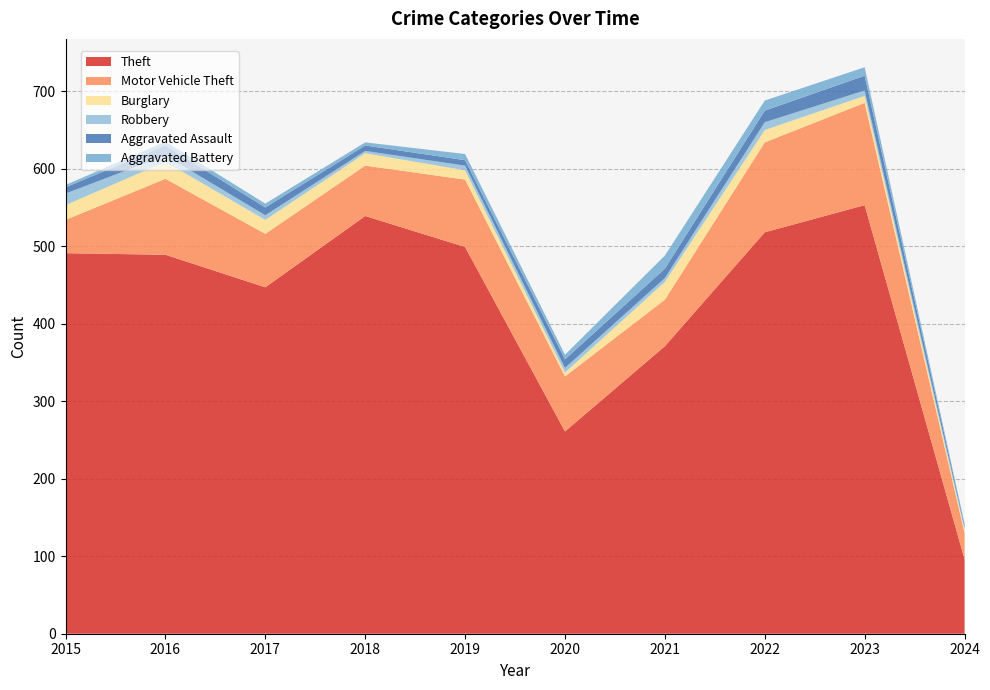

Reading left to right, transcribe all the data shown in this chart.

Theft: 491	489	447	539	499	261	371	518	553	96
Motor Vehicle Theft: 43	98	69	65	87	71	60	116	132	34
Burglary: 19	22	18	16	12	5	23	16	9	4
Robbery: 15	8	6	3	6	6	5	10	7	3
Aggravated Assault: 8	13	10	7	7	11	12	15	19	3
Aggravated Battery: 3	5	5	4	8	6	17	13	11	2